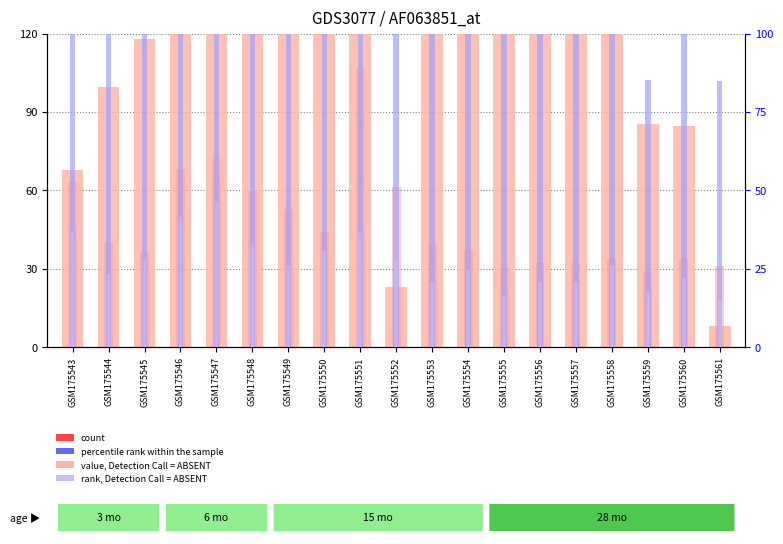

What is the sum of all col_2 values?

901.2